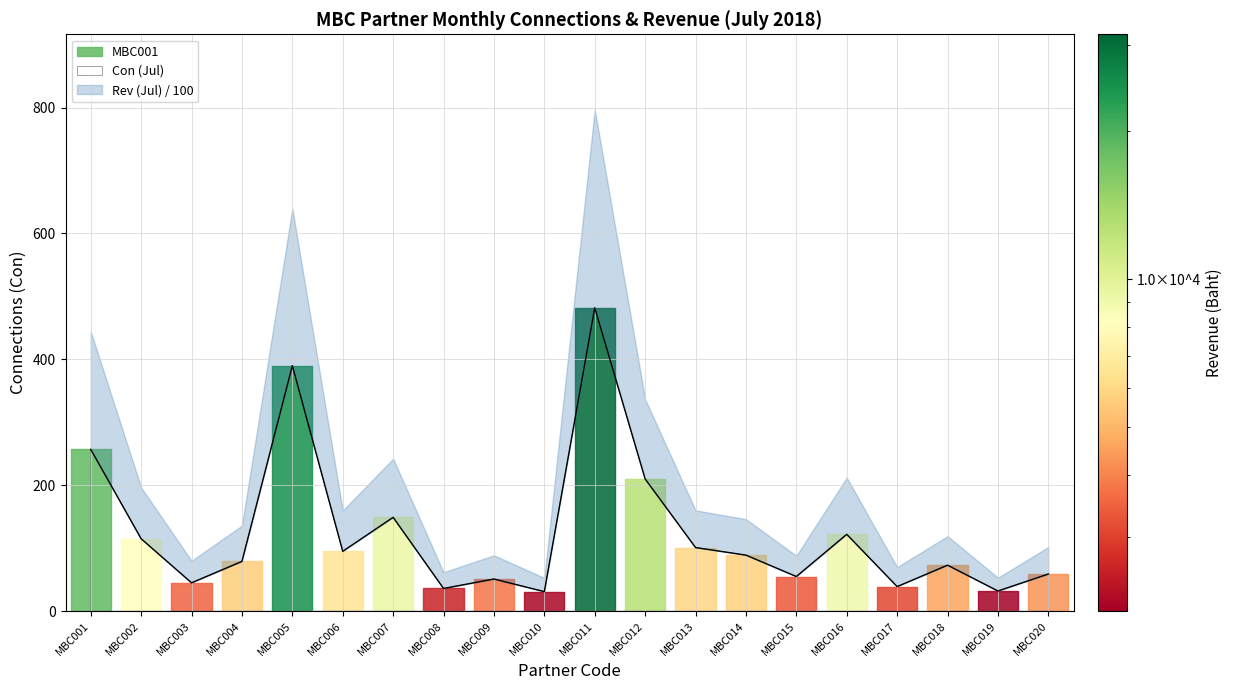

How many lines are shown in the chart?

1